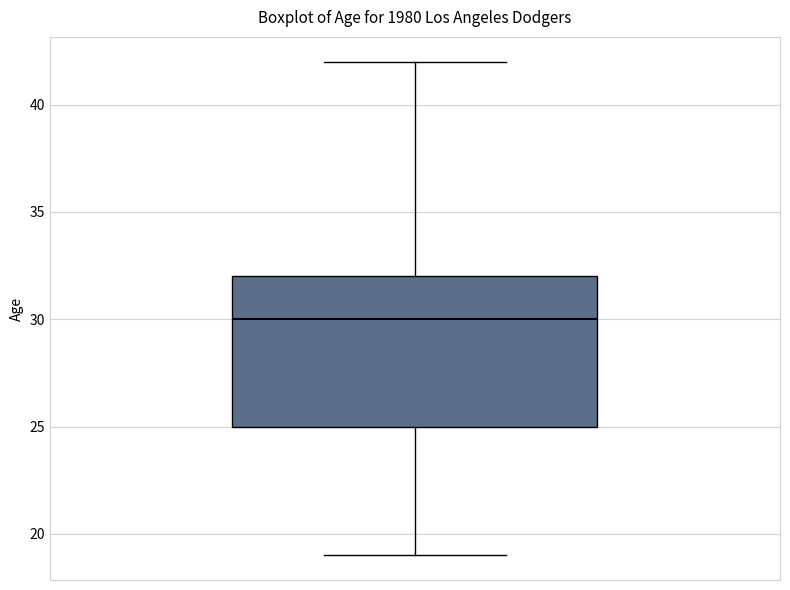

Where does the upper whisker of the box end on the y-axis? The values are not printed on the chart, so give them approximately, as read against the axis.

42